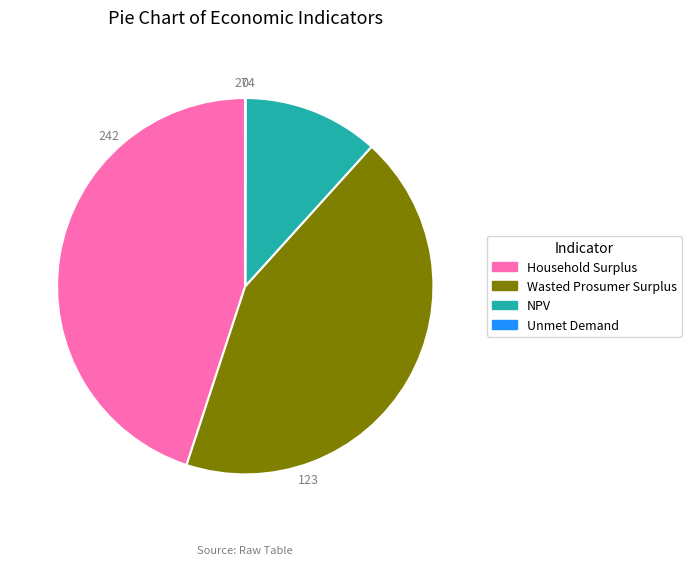

Which slice is the largest?

Household Surplus